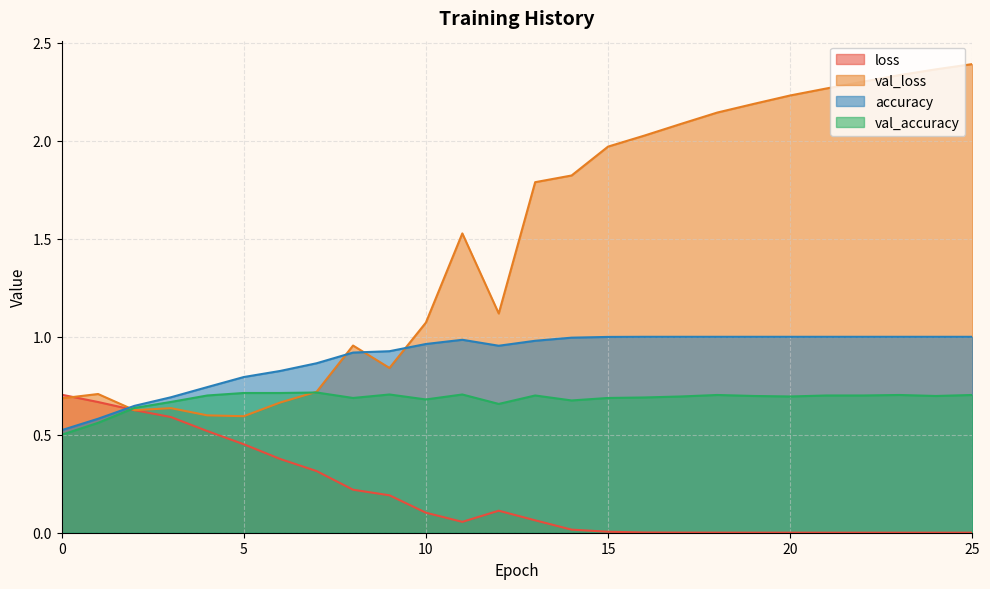

True or false: accuracy and val_accuracy intersect in this chart.

False